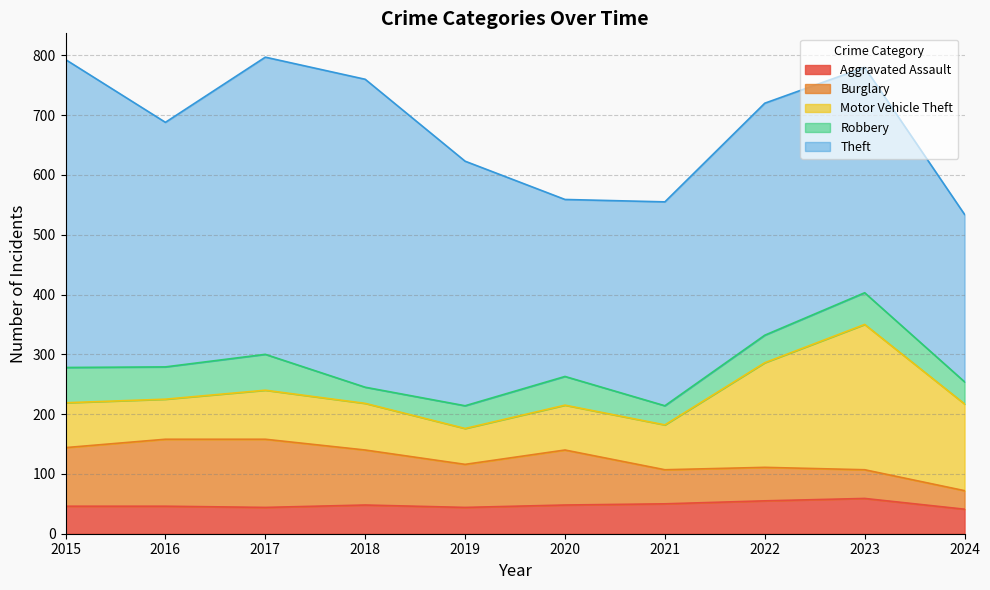

What is the total value across all series at 2016?

688